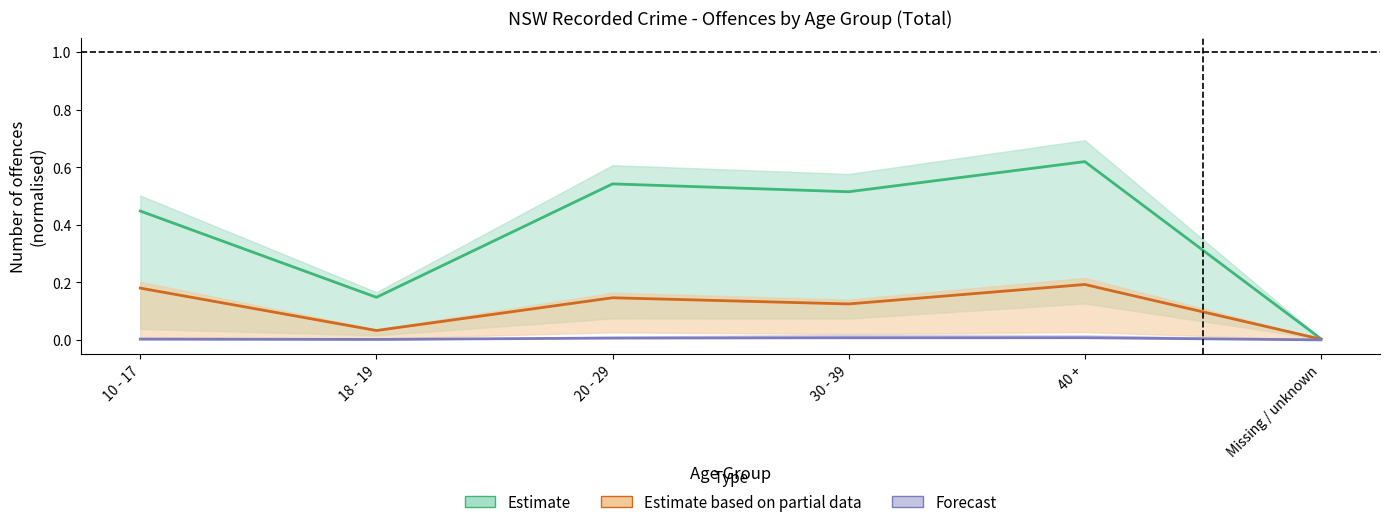

Where is the first local maximum for Non-DV assault?

20 - 29